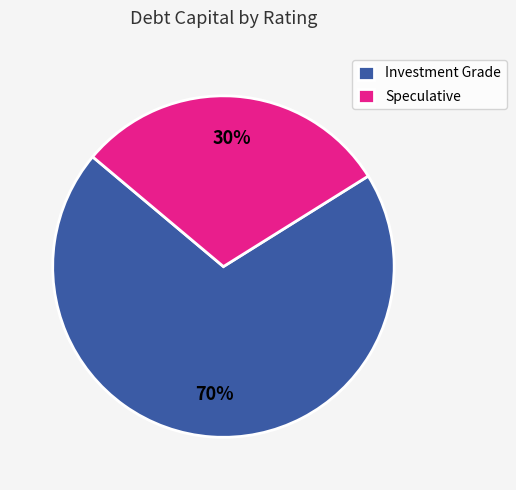

Which category has the biggest portion of the pie?

Investment Grade